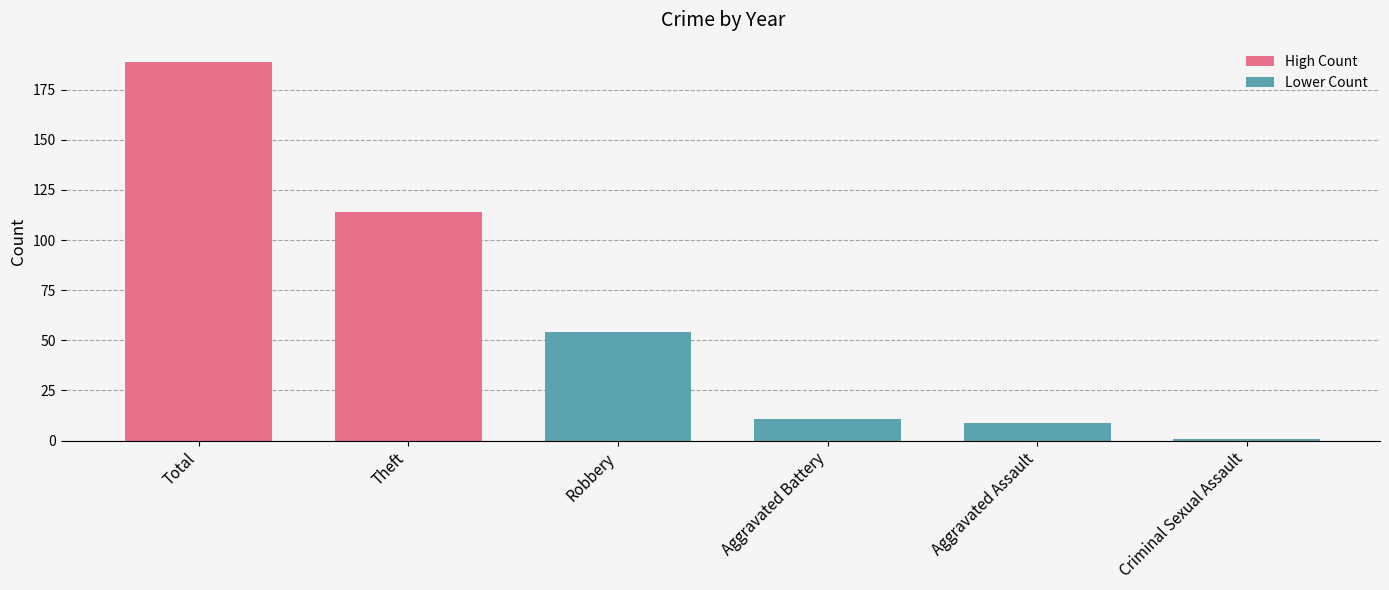

What is the smallest value displayed?

1